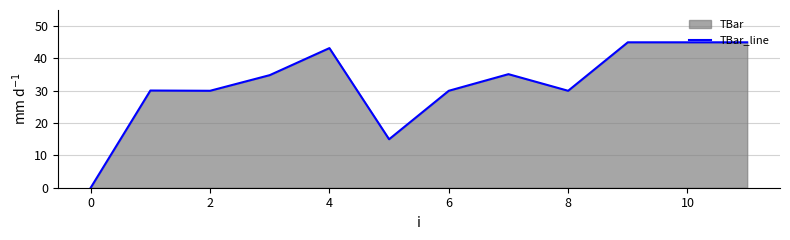

The value at 6 is 19.4. True or false?

False